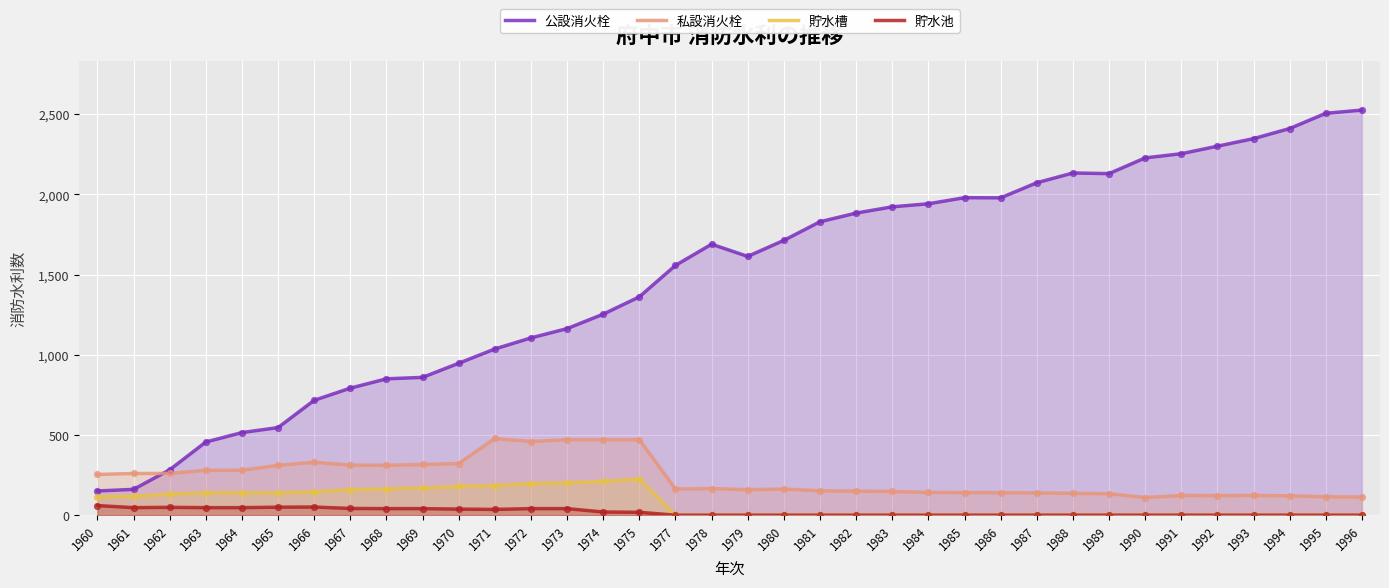

Which series contains the lowest Y value?

貯水槽